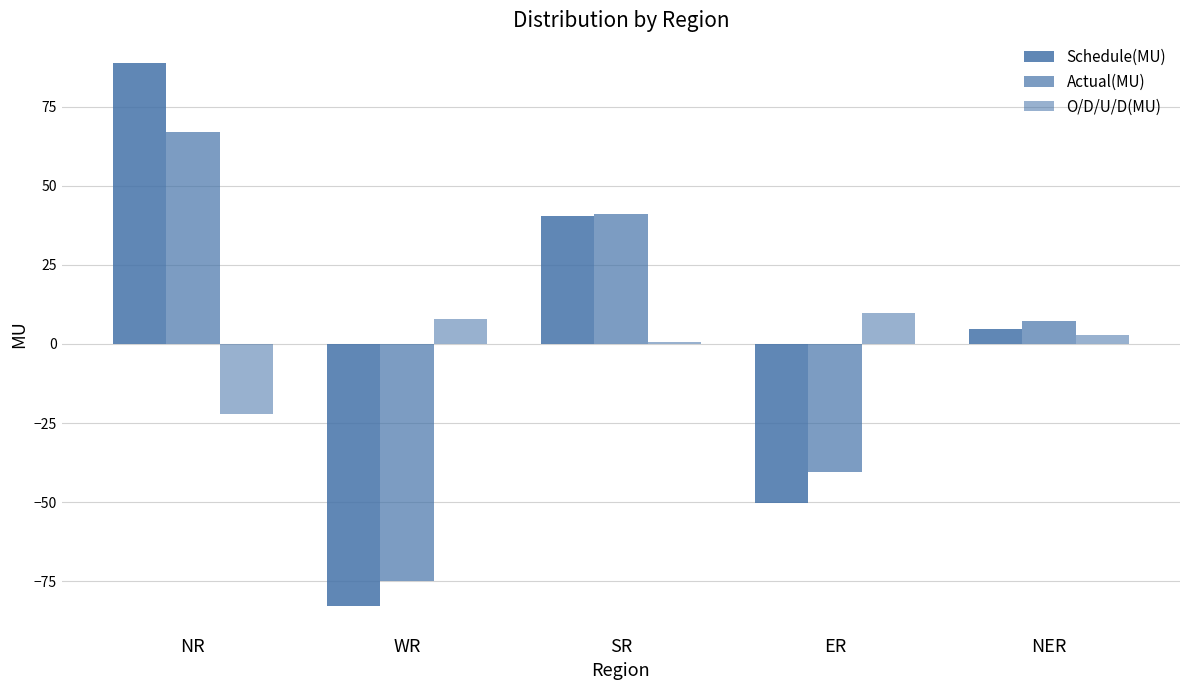

What is the smallest value displayed?

-82.9